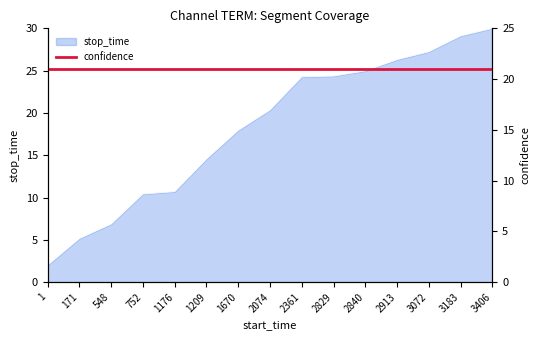

How many categories are shown in the chart?

15